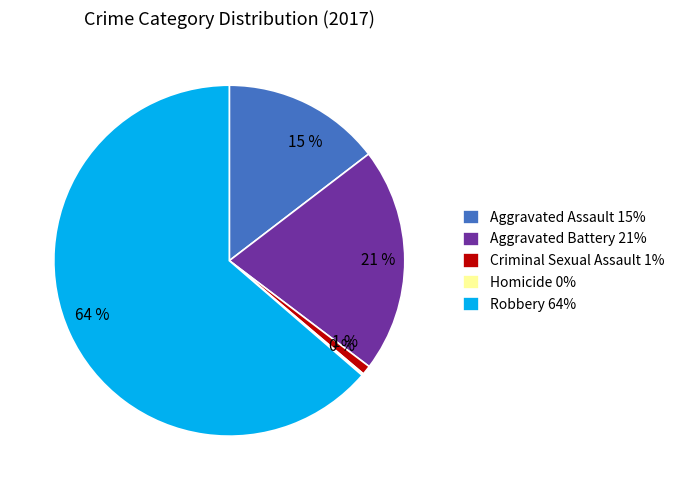

Between Aggravated Battery and Aggravated Assault, which is larger?

Aggravated Battery